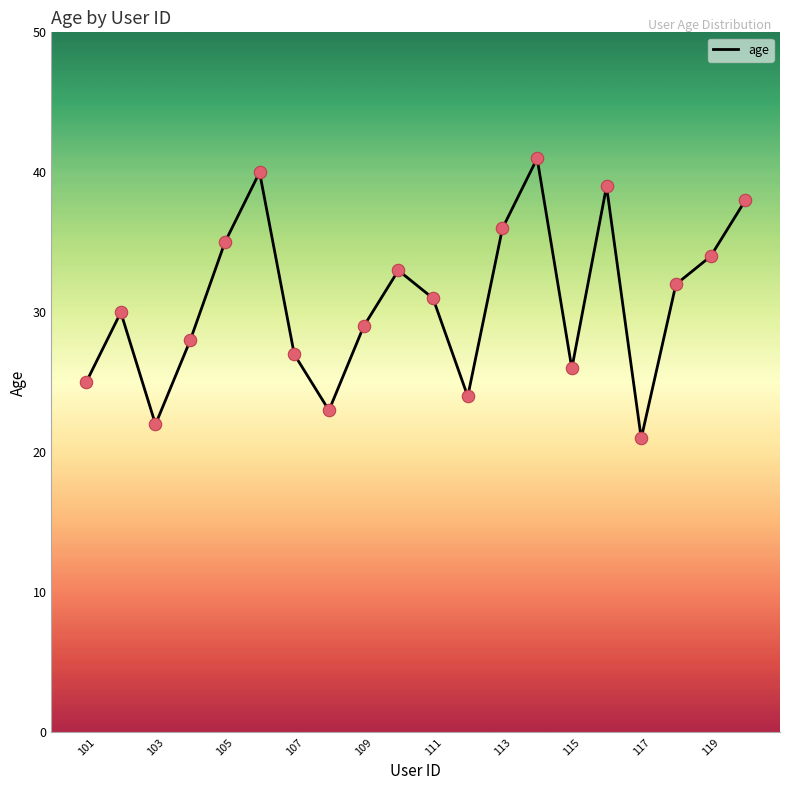

What is the difference between the maximum and minimum values?

20